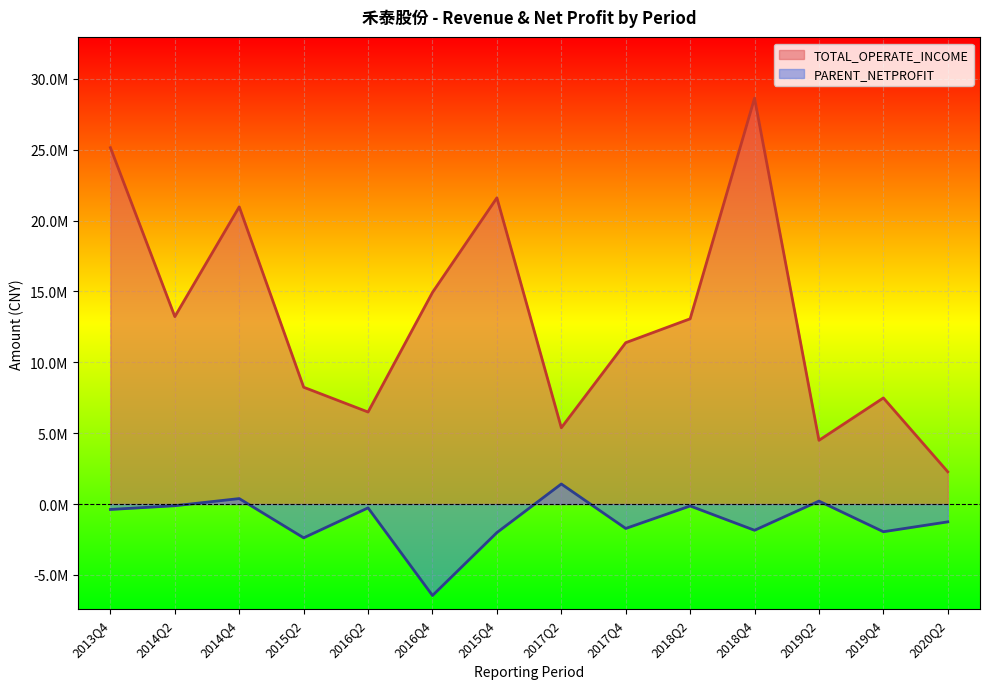

How many distinct data groups are displayed?

2